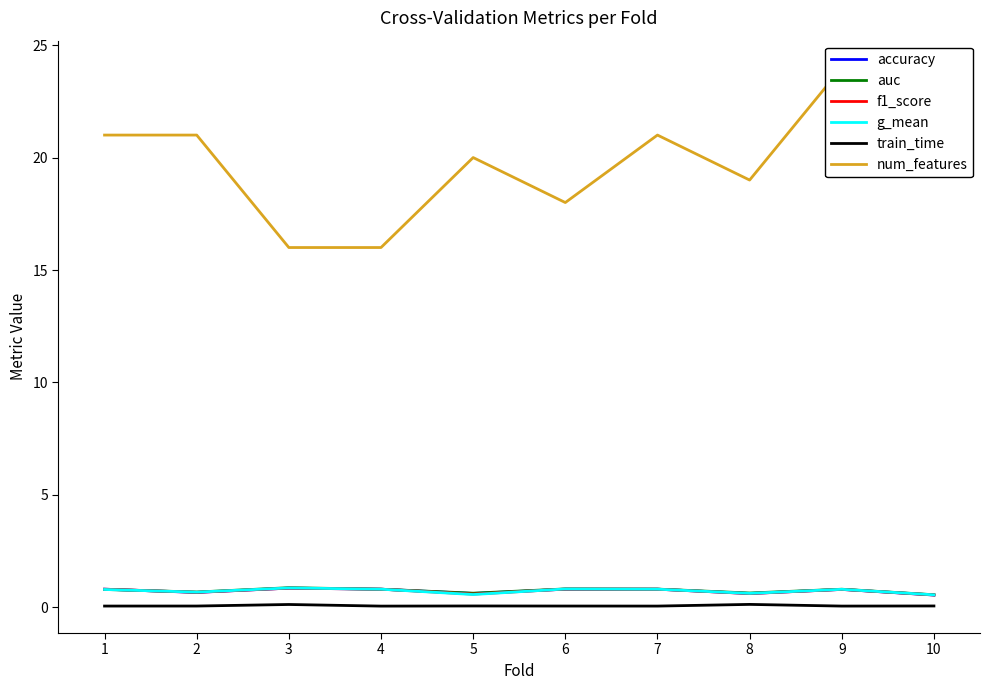

How many interior local peaks does the g_mean series have?

3